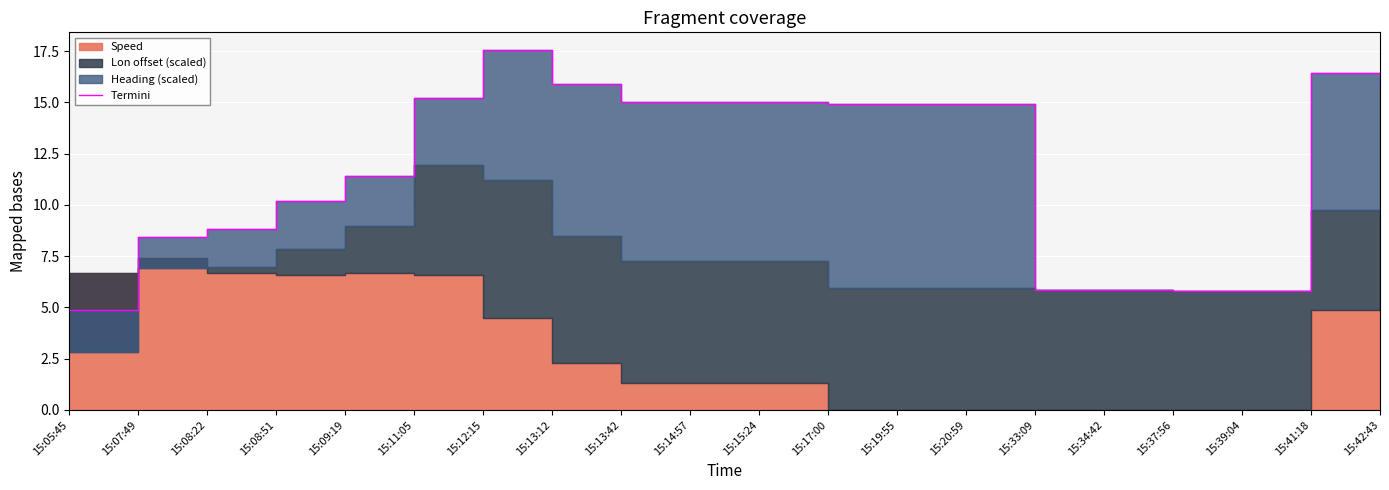

How many lines are shown in the chart?

1